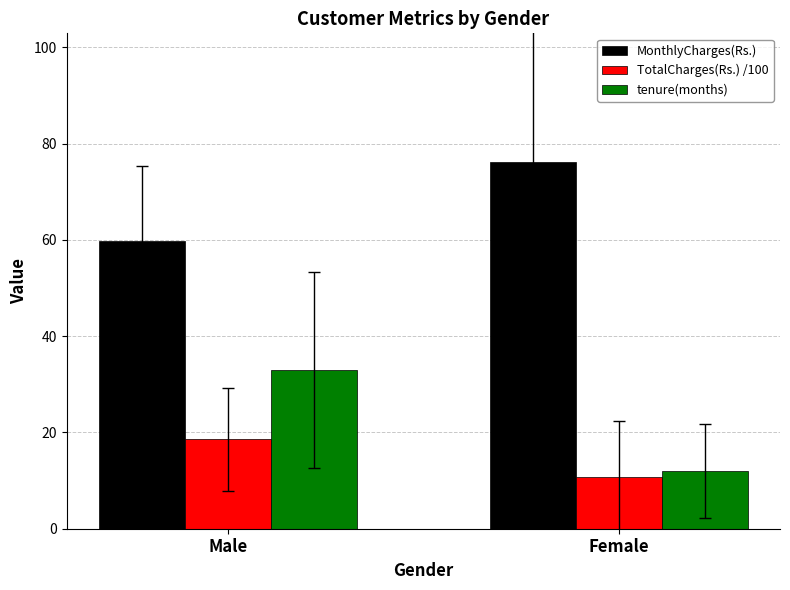

Where is tenure(months) nearest to the value 22?

Female